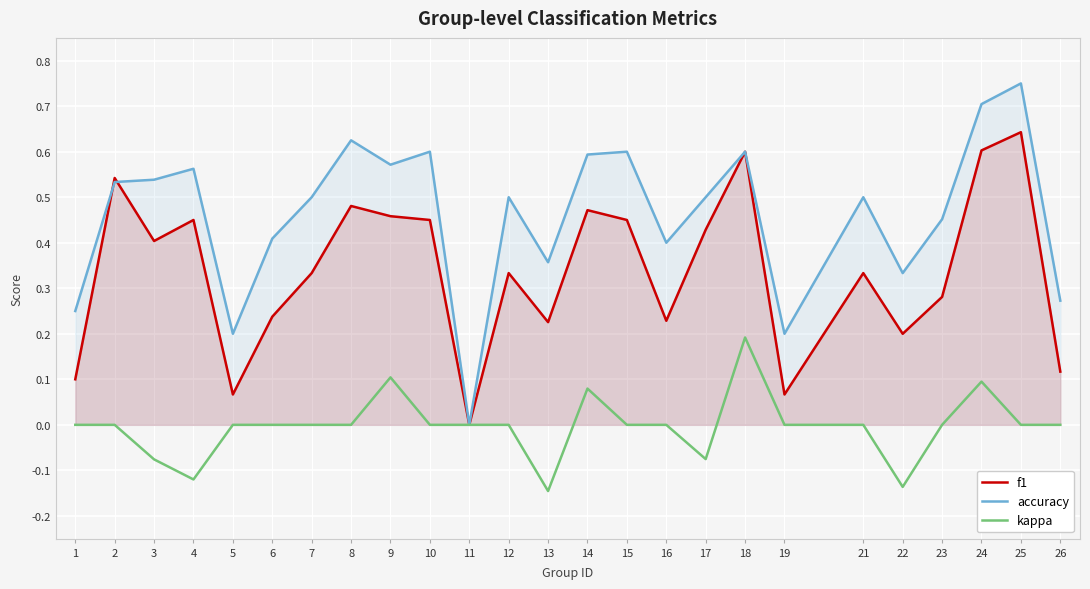

At which label does kappa reach its peak?

18